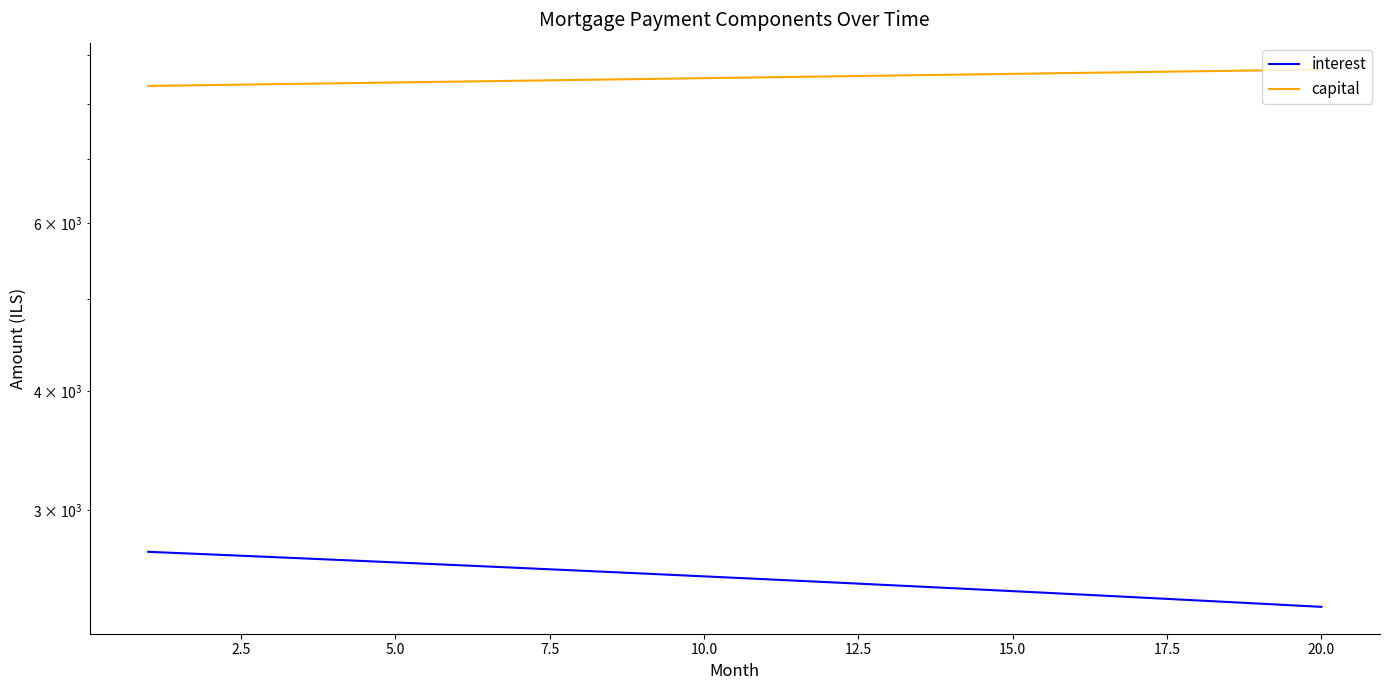

What are all the series names shown in the legend?

interest, capital